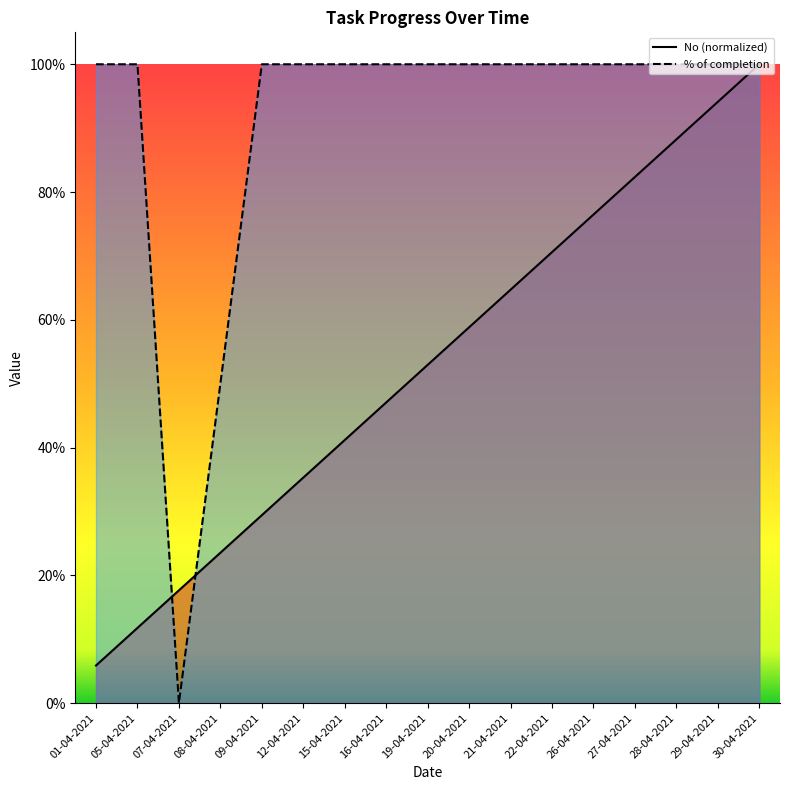

How many times do No and % of completion cross each other?

2